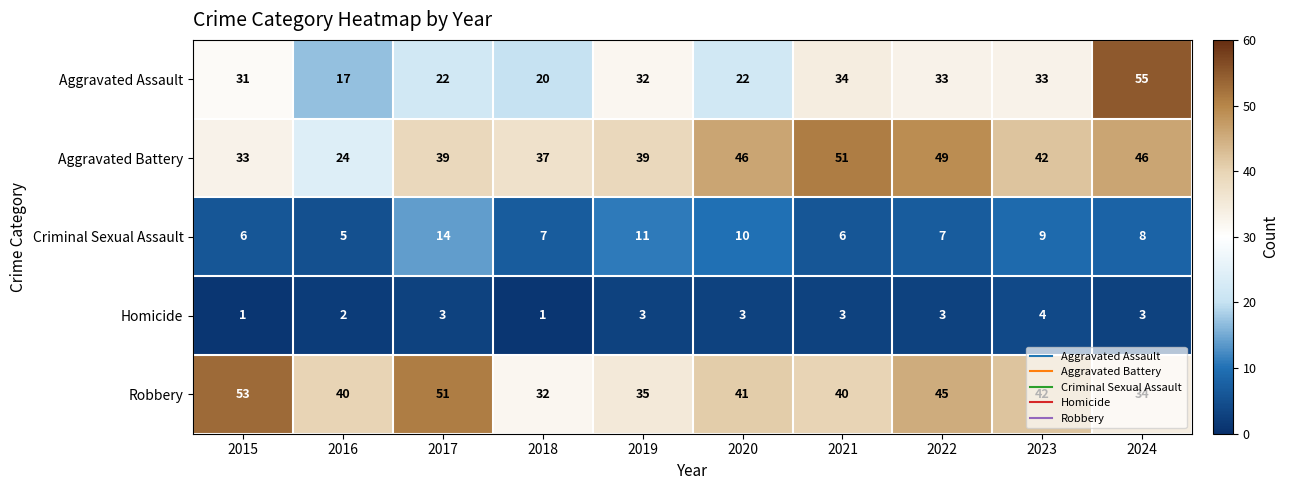

What is the average value of the Homicide series?

3